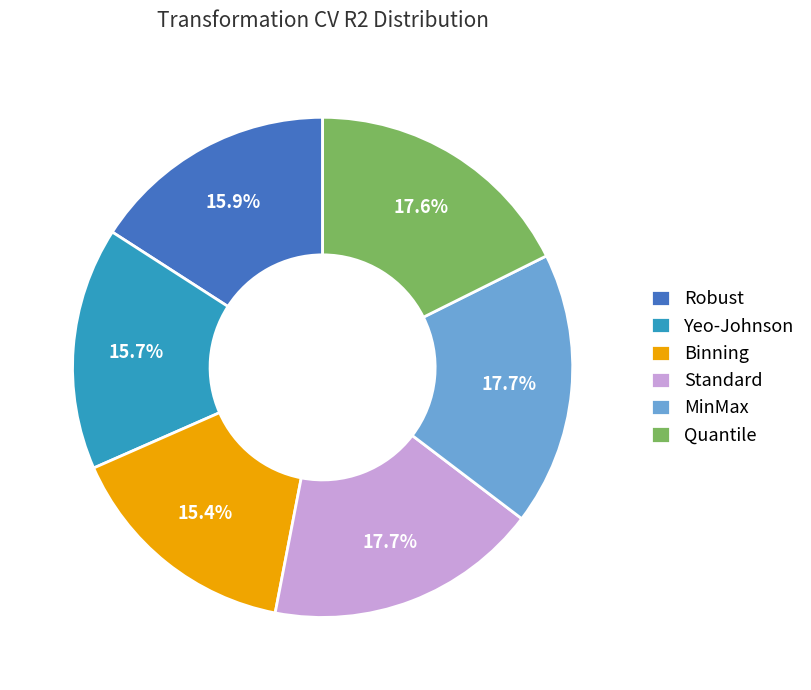

To the nearest percent, what percentage of the pie is Quantile?

18%